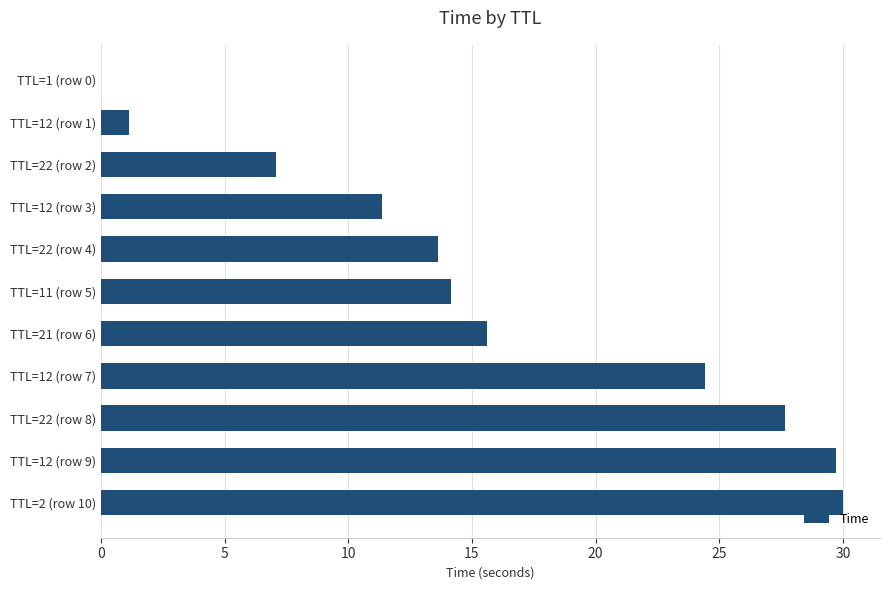

What is the ratio of the value at TTL=12 (row 7) to the value at TTL=22 (row 4)?

1.8